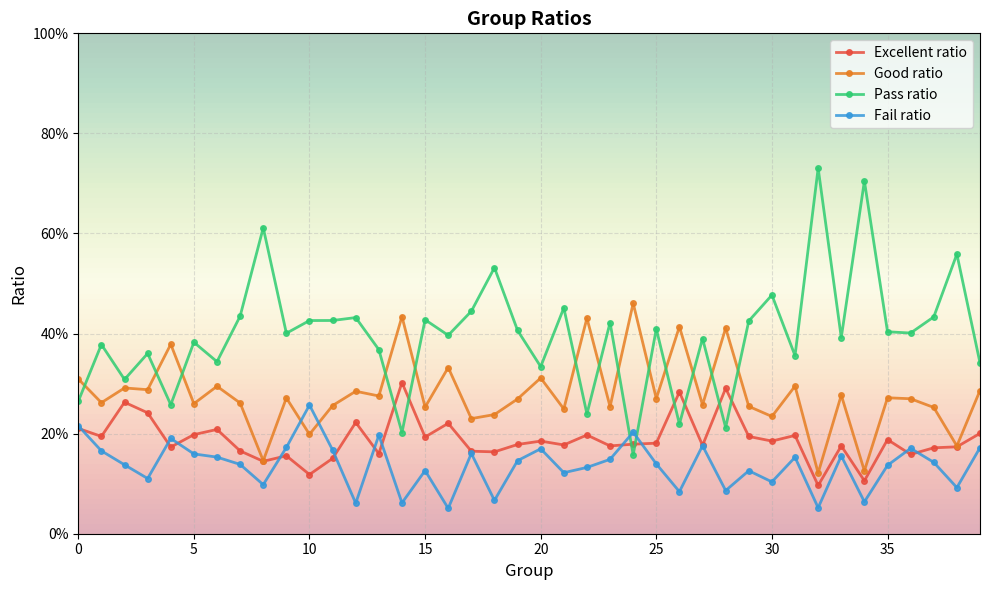

What are all the series names shown in the legend?

Excellent ratio, Good ratio, Pass ratio, Fail ratio